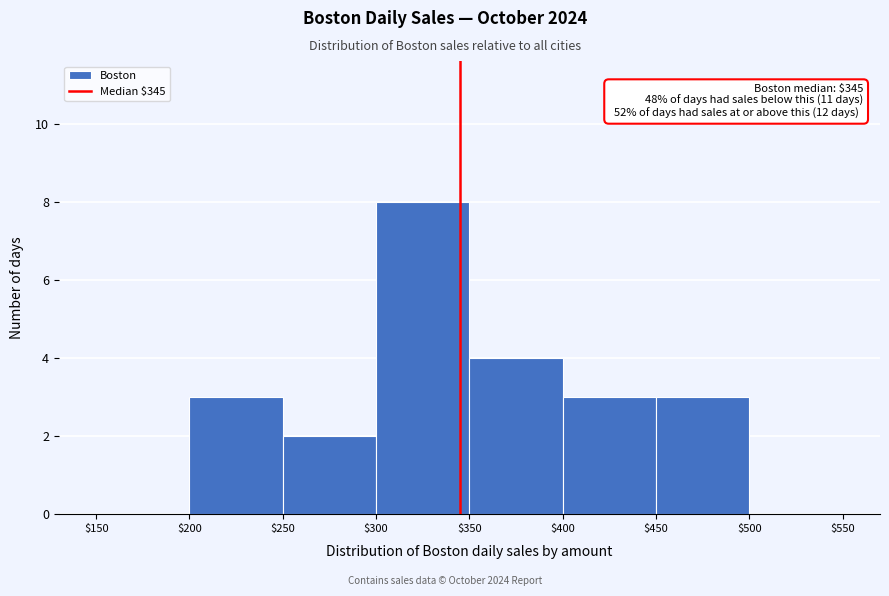

Over which range of the x-axis is the bar tallest?

$300 to $350